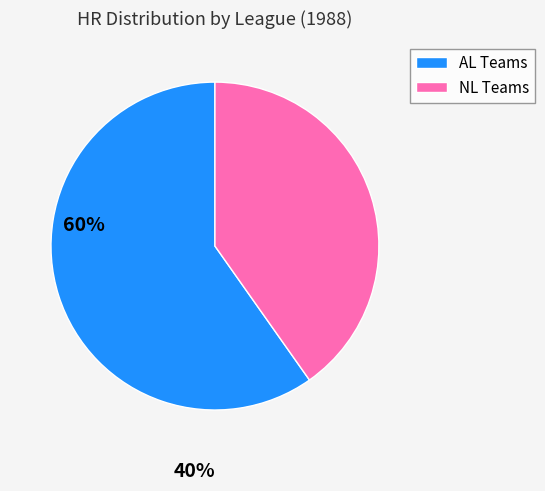

Count the number of slices in the pie.

2